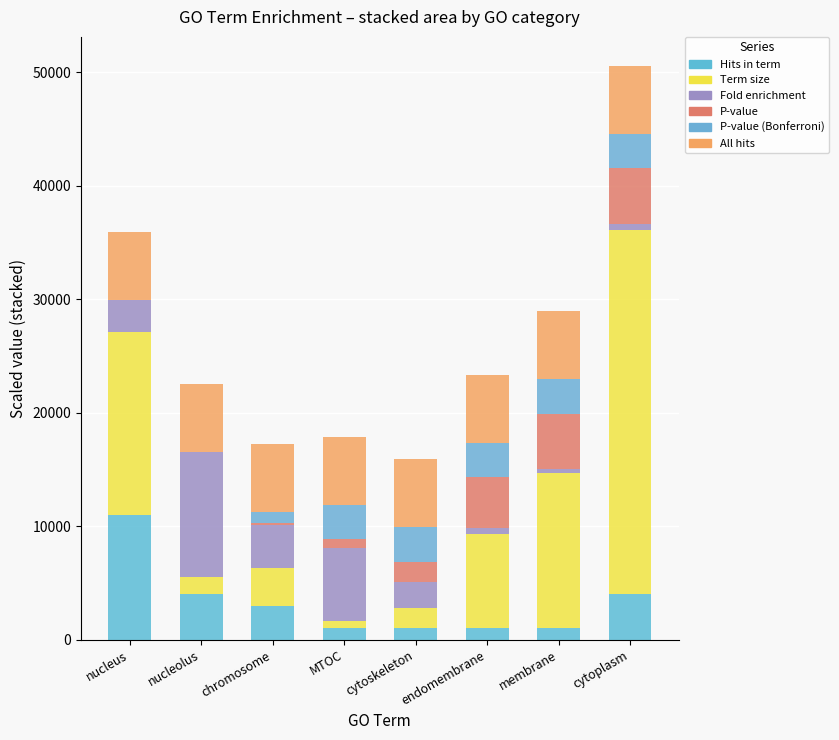

Which series changed the most between chromosome and cytoplasm?

Term size